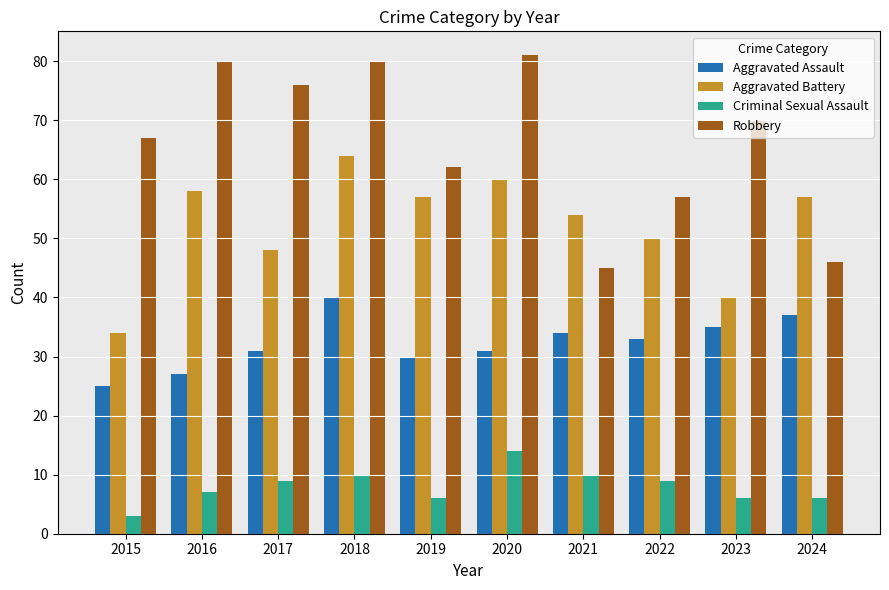

What are all the series names shown in the legend?

Aggravated Assault, Aggravated Battery, Criminal Sexual Assault, Robbery